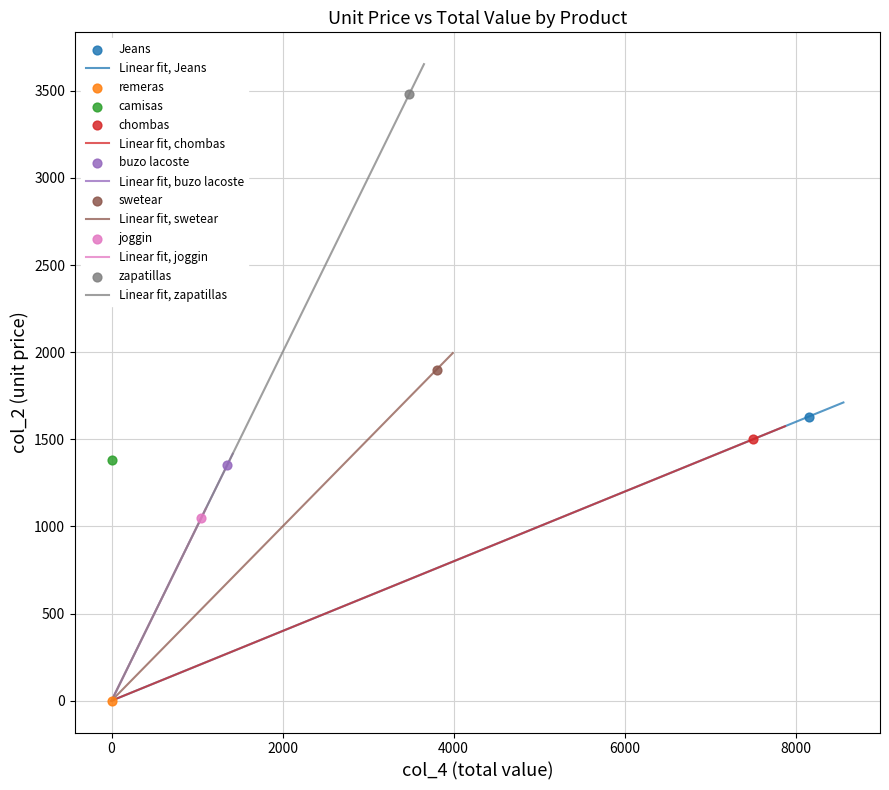

Which series contains the highest Y value?

zapatillas